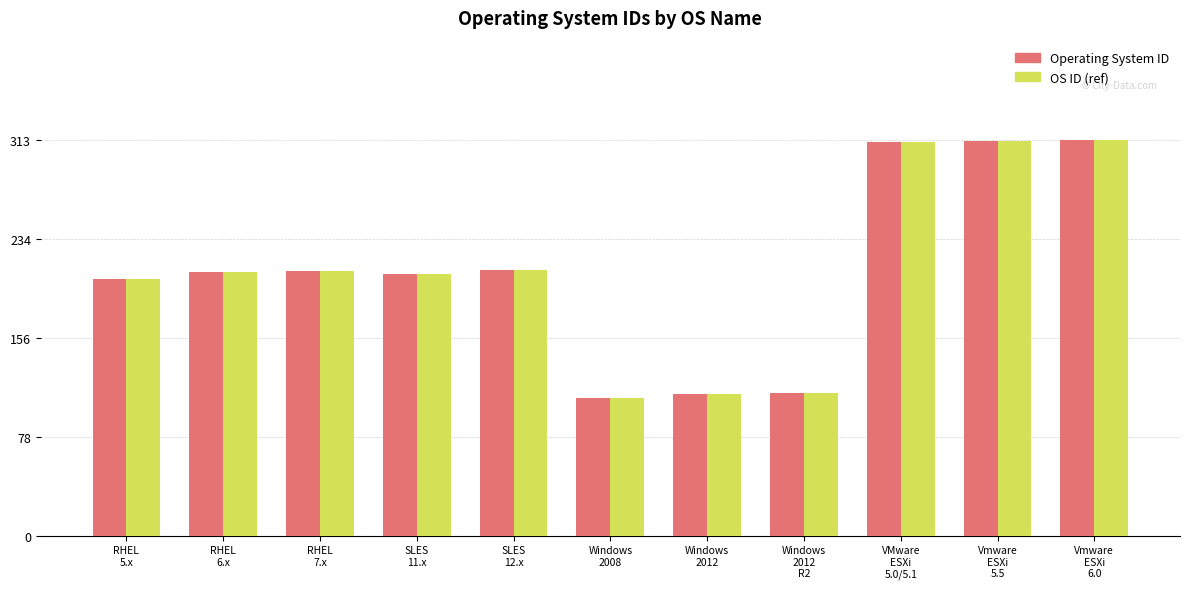

What is the sum of all OS ID (ref) values?

2307